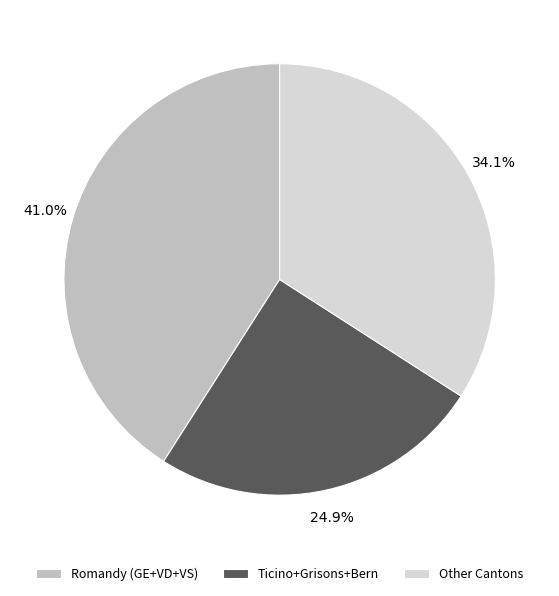

Combined, what portion of the pie is Ticino+Grisons+Bern and Other Cantons?

59.0%